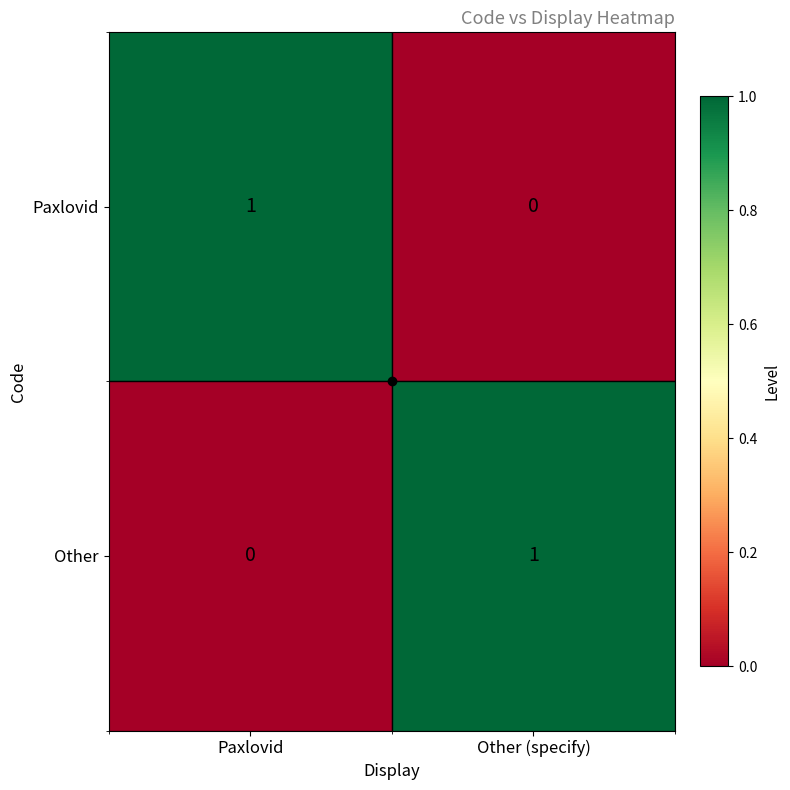

At which label does Paxlovid reach its peak?

Paxlovid